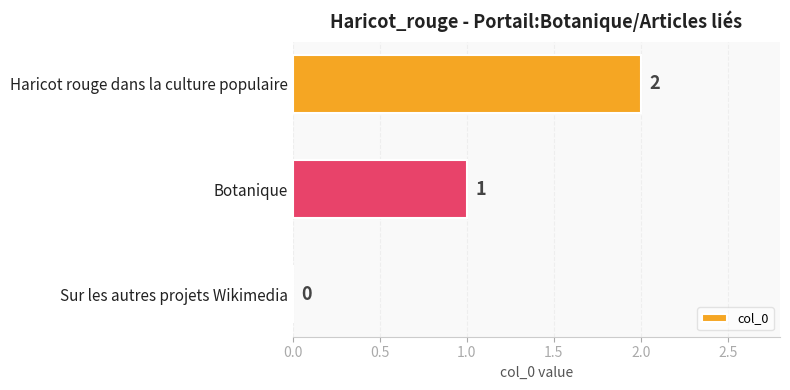

Is it true that the value at Sur les autres projets Wikimedia is -1?

False